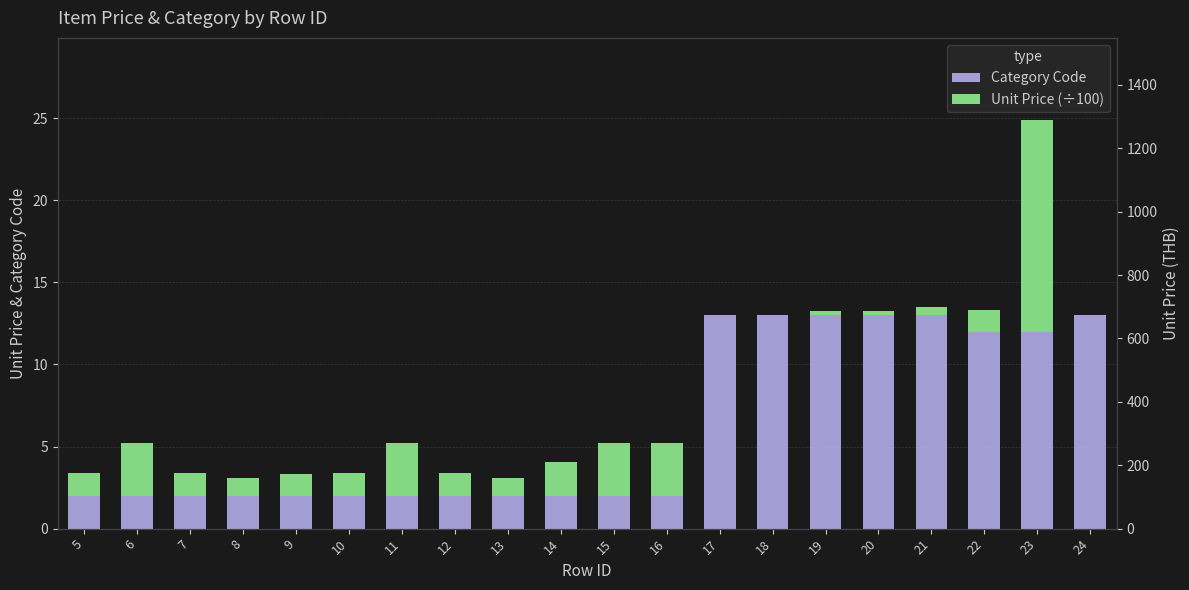

What are all the series names shown in the legend?

Category Code, Unit Price (÷100)